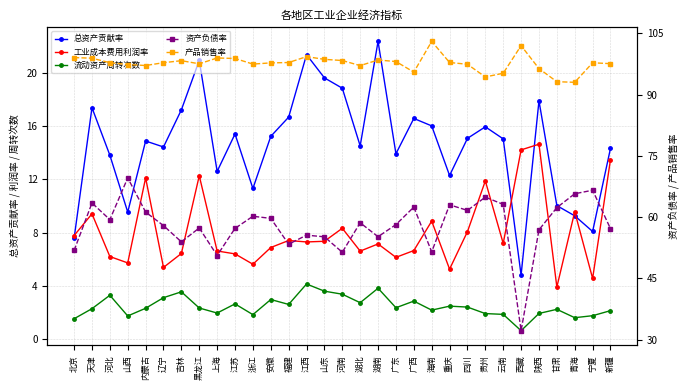

Which category has the highest value in the 产品销售率 series?

海南